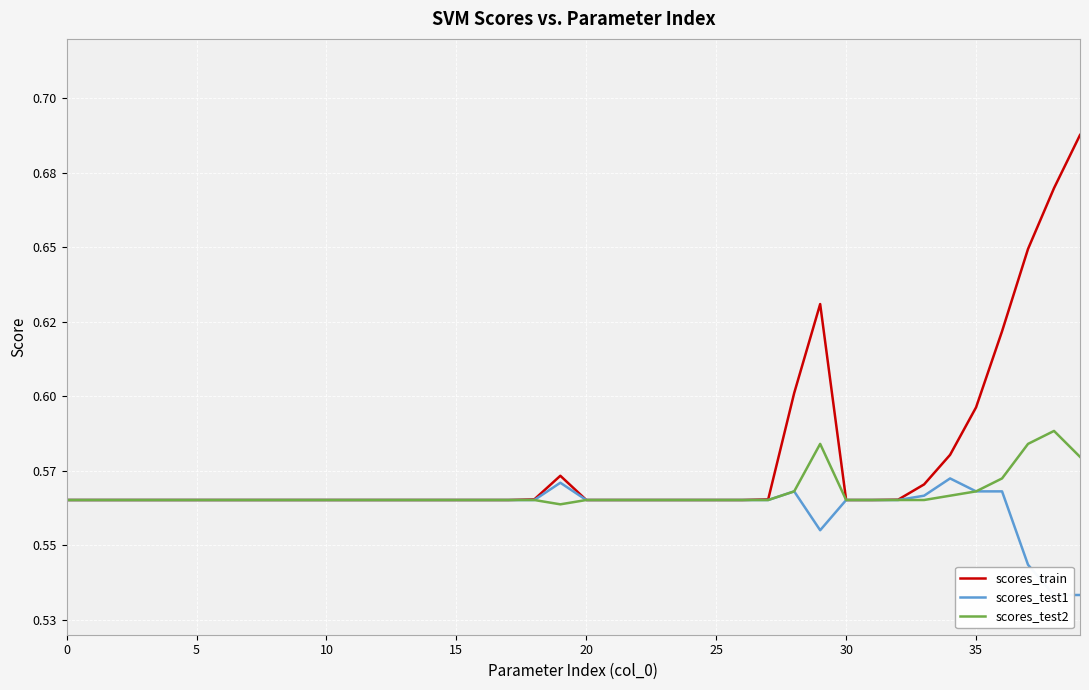

What is the minimum value shown in the chart?

0.5